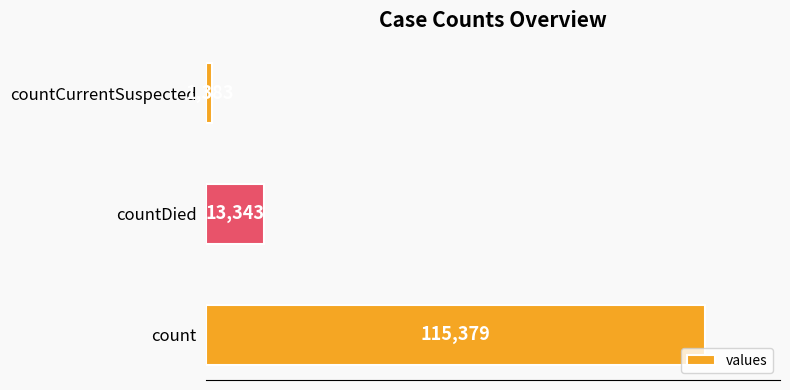

How many categories are shown in the chart?

3